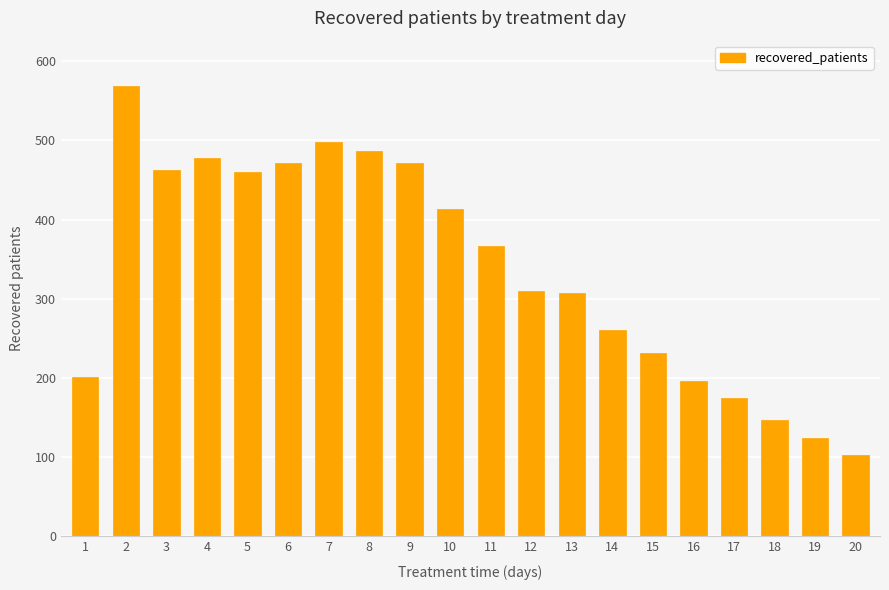

The value at 20 is 103. True or false?

True